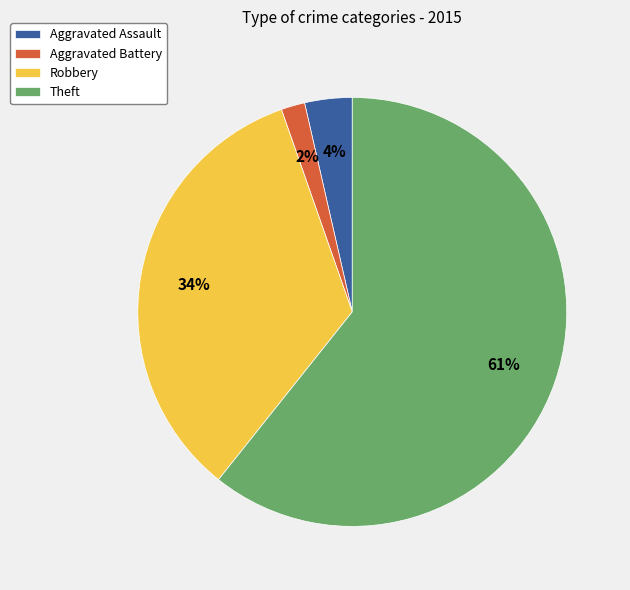

How many slices are in this pie chart?

4